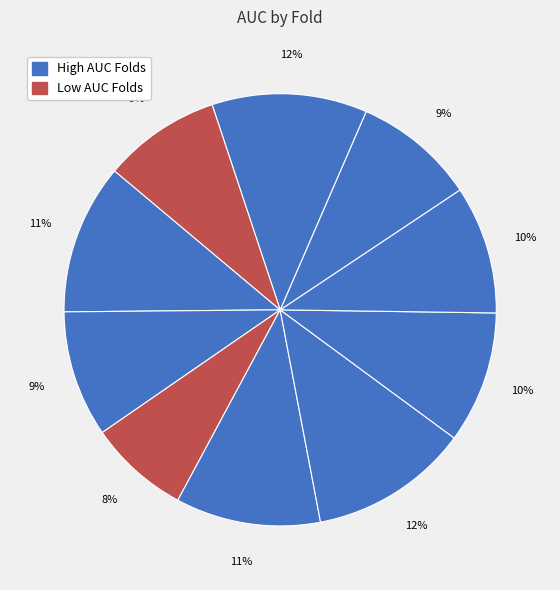

How many segments does this pie chart have?

10